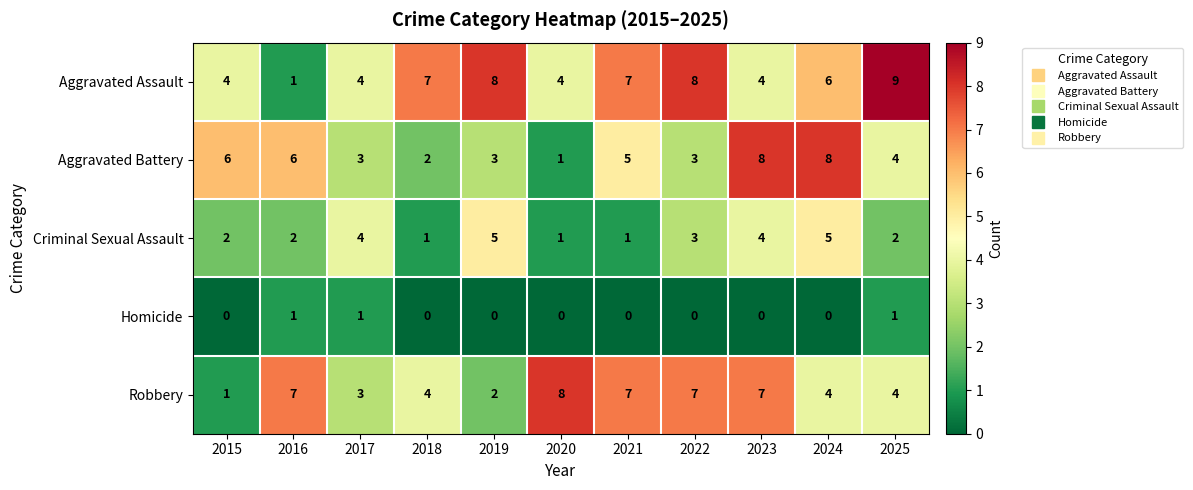

Which series has the largest range (max minus min)?

Aggravated Assault